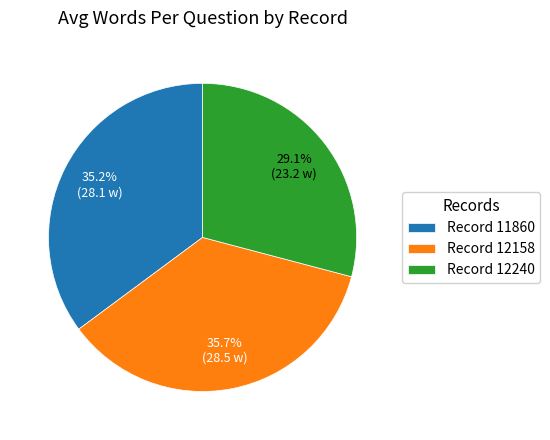

Rank the categories by value from lowest to highest.

Record 12240, Record 11860, Record 12158